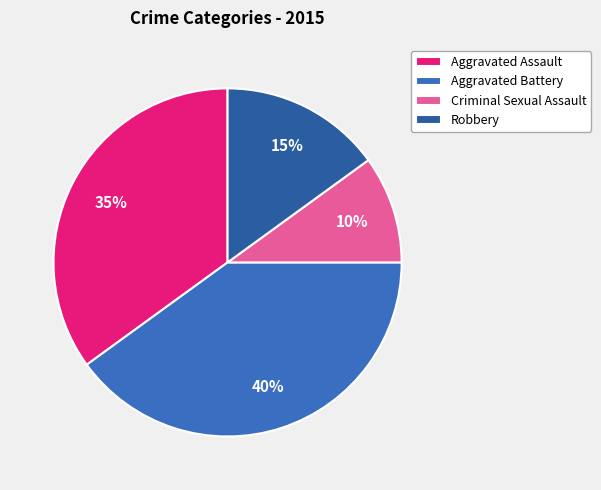

Rank the categories by value from lowest to highest.

Criminal Sexual Assault, Robbery, Aggravated Assault, Aggravated Battery